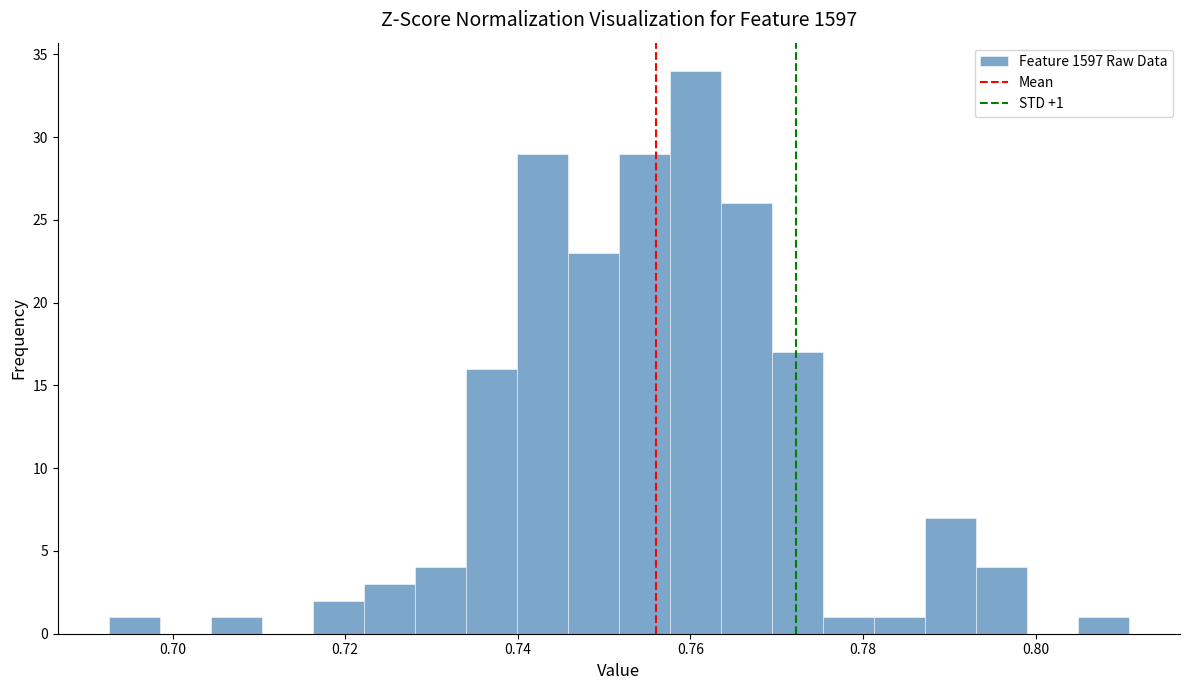

Read against the x-axis, roughly where is the centre of the tallest bar?

0.760